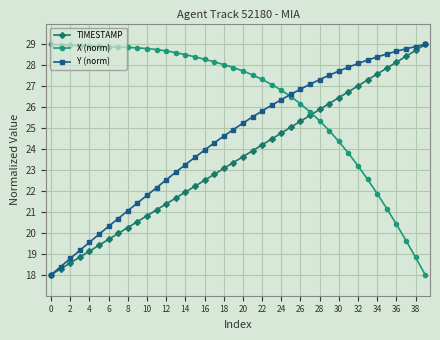

What is the difference between the second highest and second lowest values in the Y (norm) series?

10.5